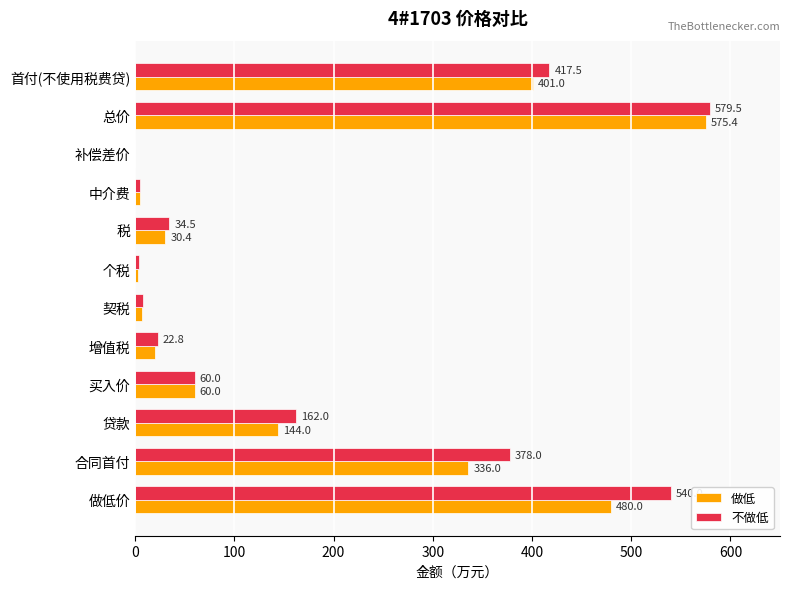

What is the sum of the 不做低 values at 贷款 and 总价?

741.5